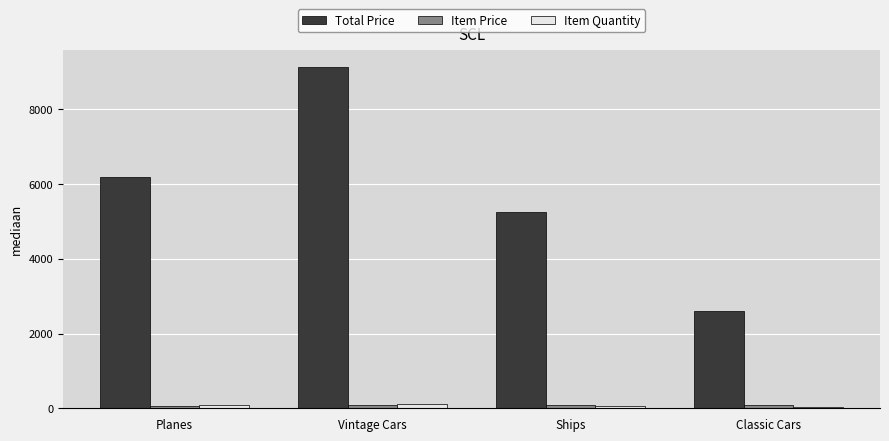

How many groups of bars are there?

4